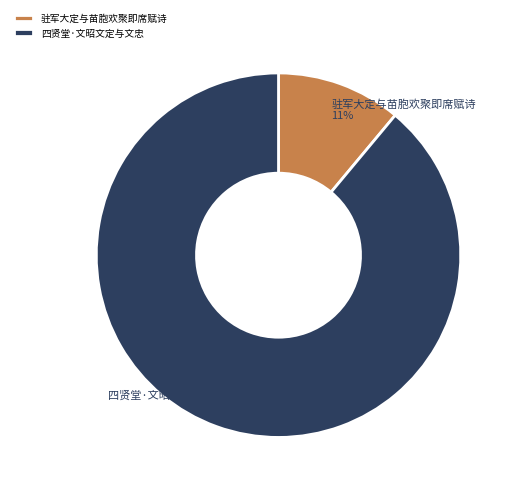

How many segments does this pie chart have?

2